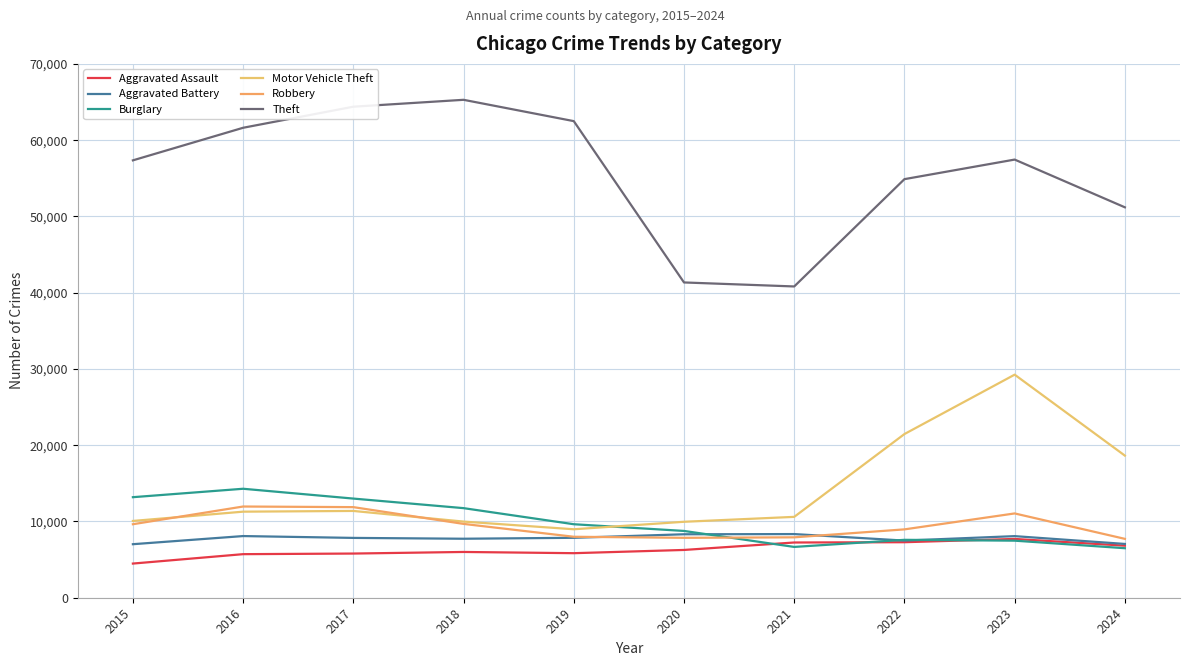

What is the sum of the Aggravated Battery values at 2019 and 2018?

15593